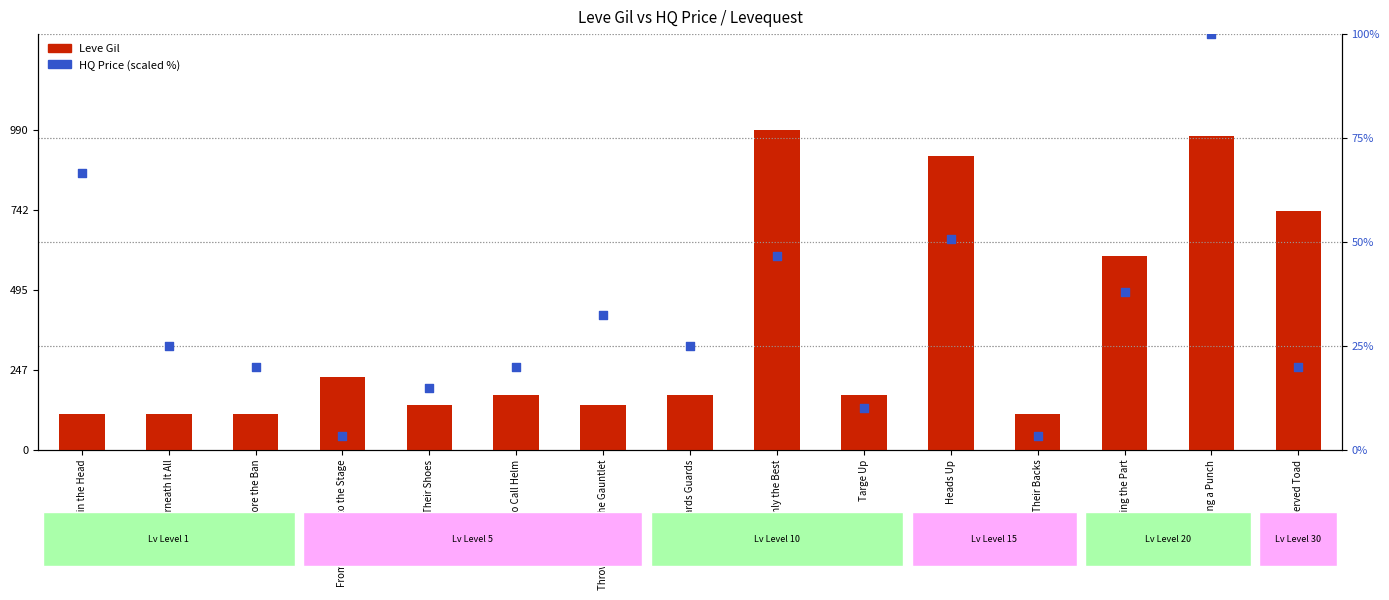

Which series has the largest total across all categories?

Leve Gil